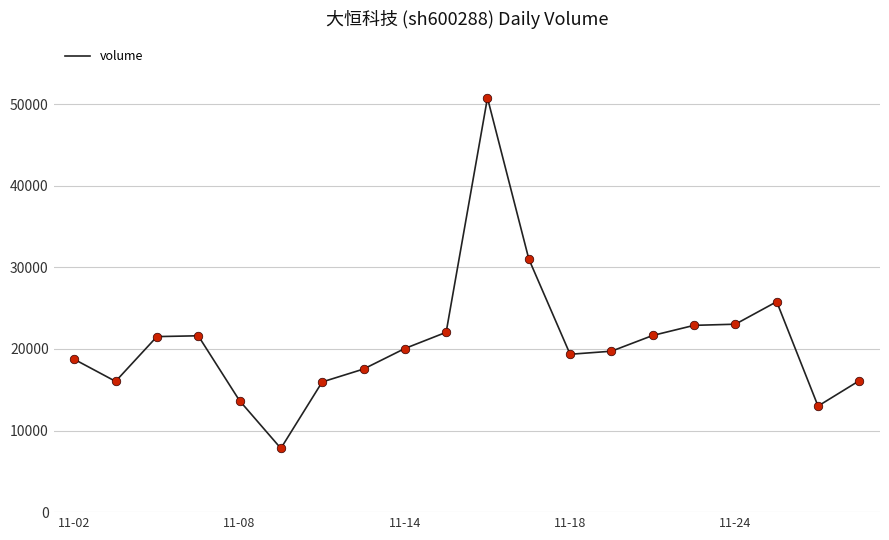

What is the greatest value displayed?

50770